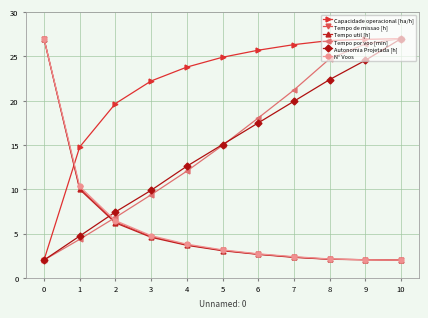

What is the value of the Tempo de missao [h] point at the 10th from the left?

2.0